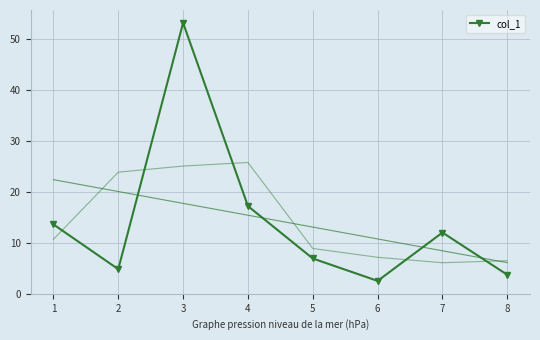

What is the value of the col_1 point at the 6th from the left?

2.5